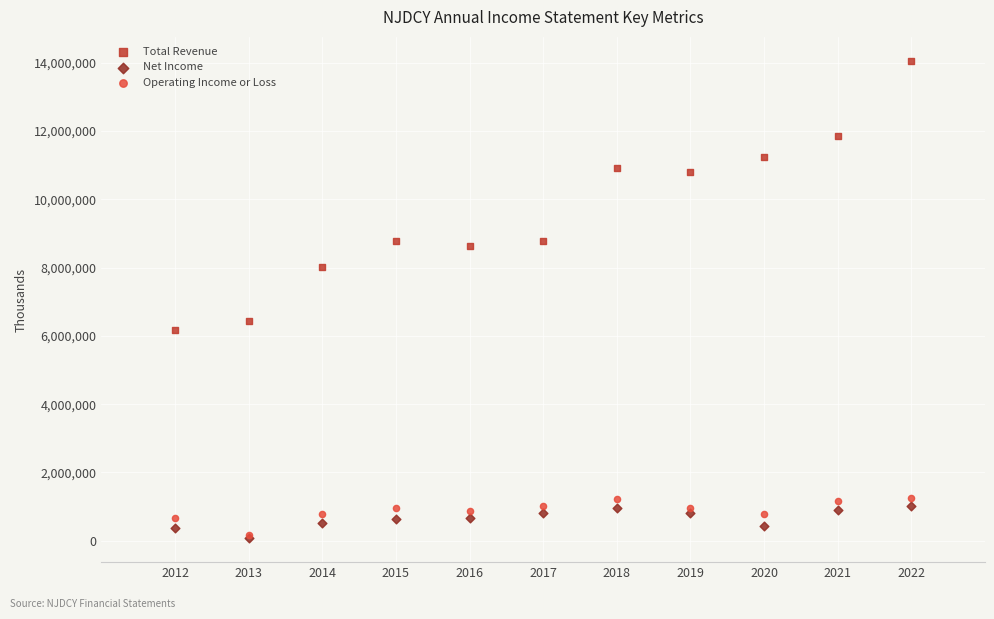

Across all series, what Y value is closest to 7066400?

6447300